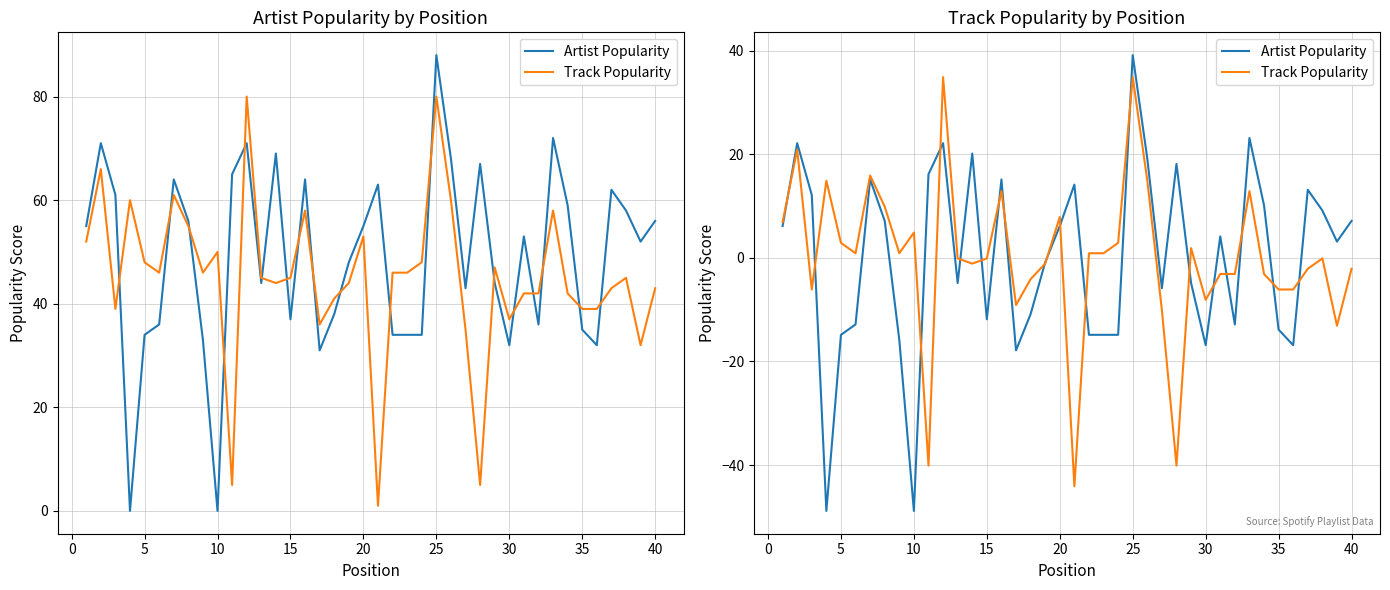

What is the maximum value for Artist Popularity?

39.1